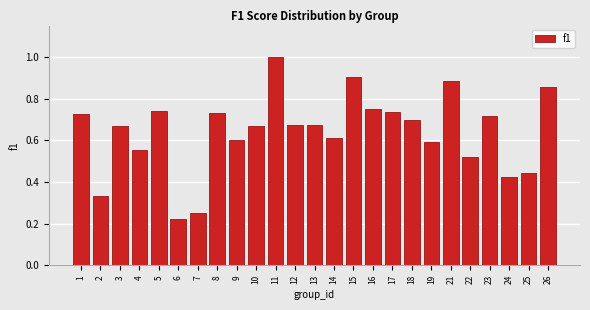

True or false: the data shows 0.7 at 13.

True